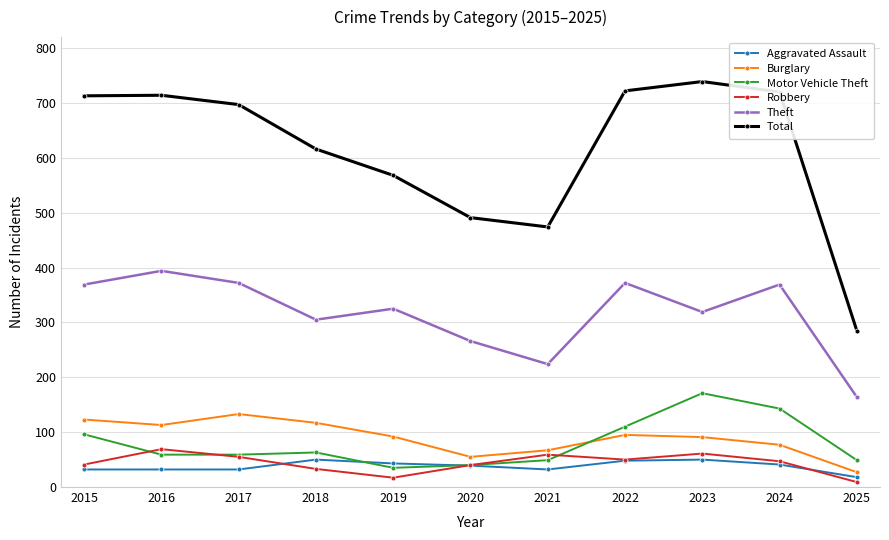

List the series in order of their peak value, highest first.

Total, Theft, Motor Vehicle Theft, Burglary, Robbery, Aggravated Assault